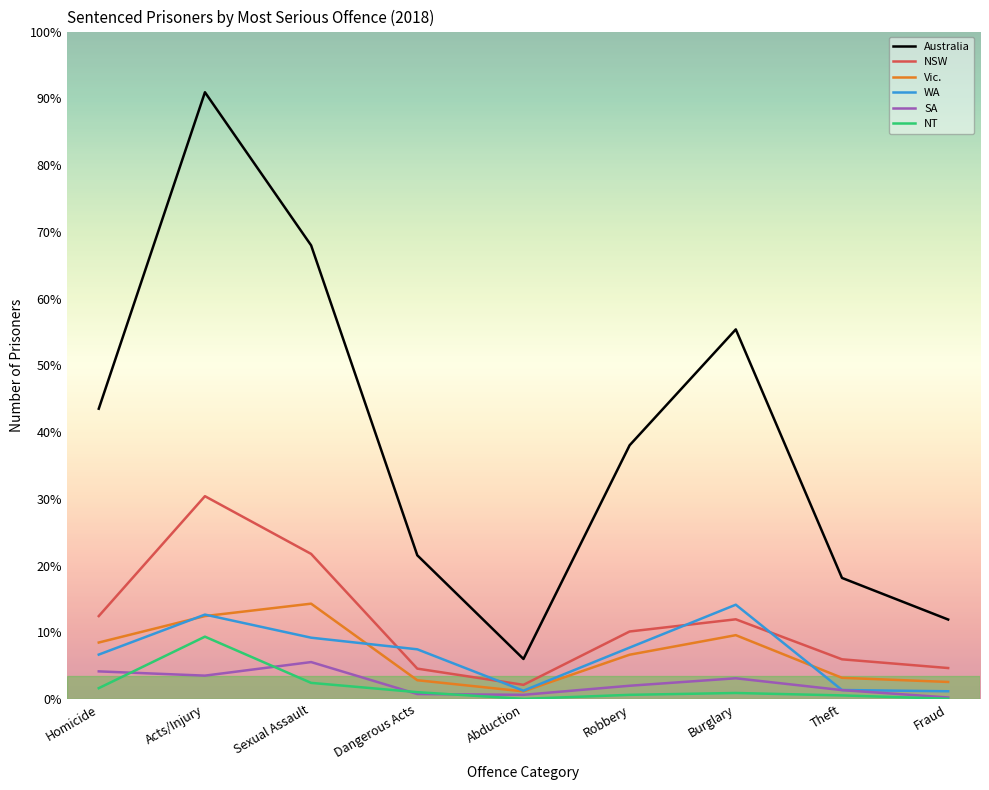

Which series has the largest range (max minus min)?

Australia